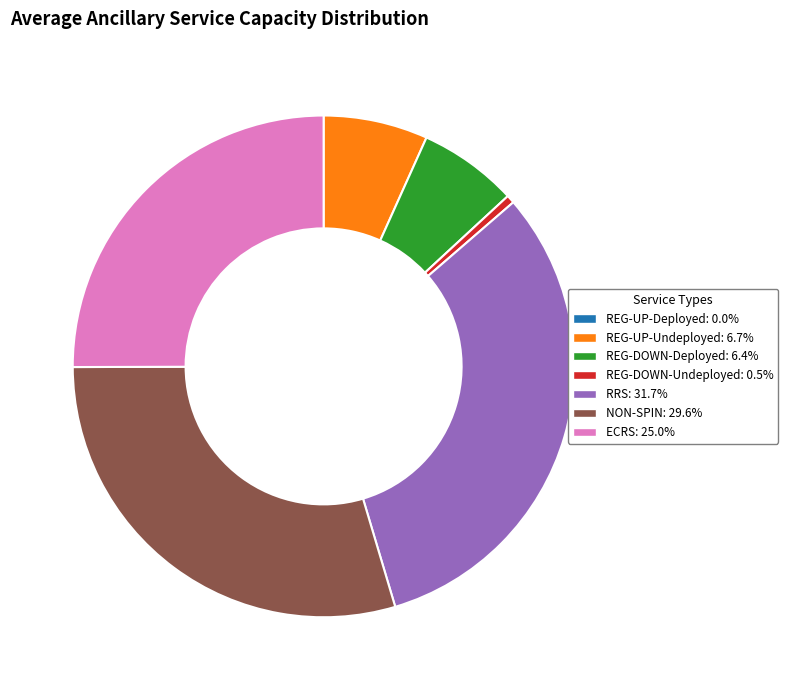

Does any single category account for the majority?

No